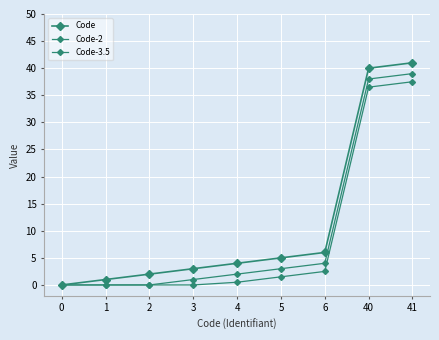

True or false: Code and Code-3.5 intersect in this chart.

False